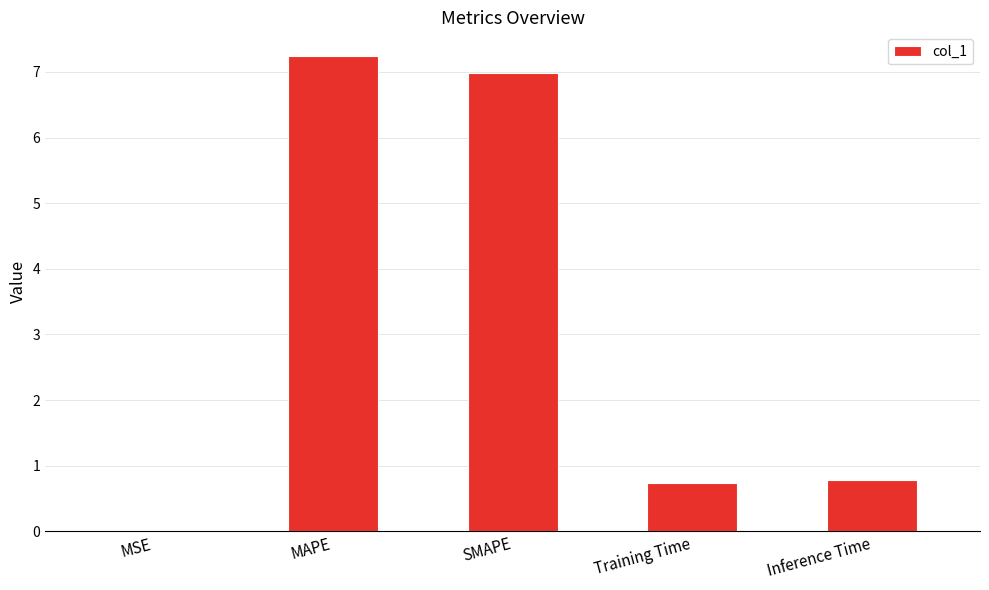

What is the change in value from SMAPE to Inference Time?

-6.2